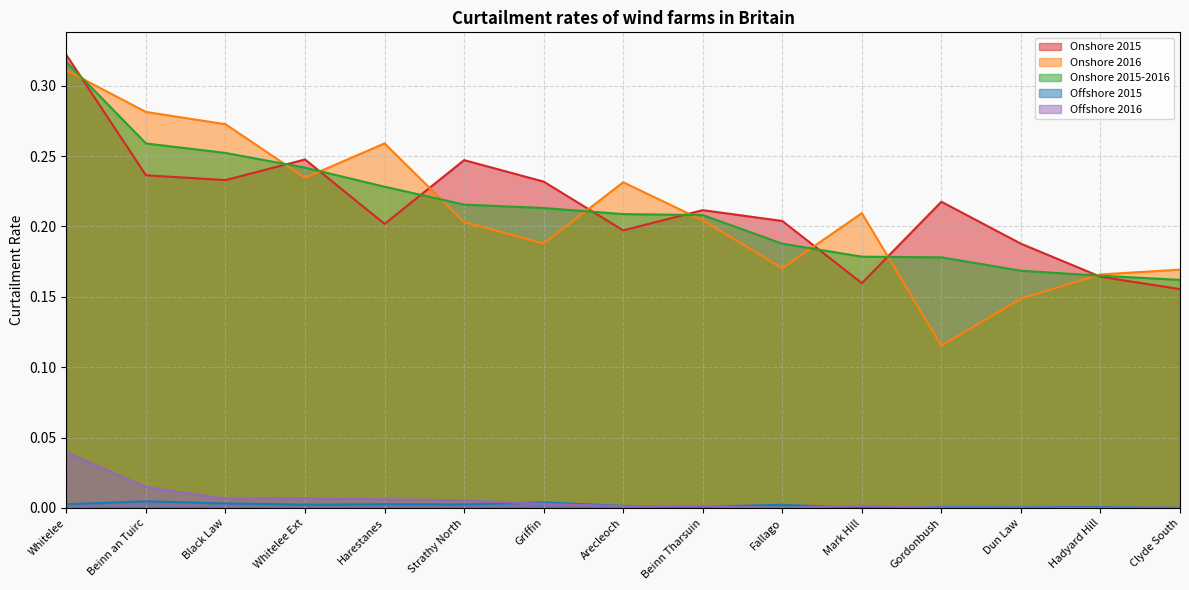

Which series has the largest total across all categories?

Onshore 2015